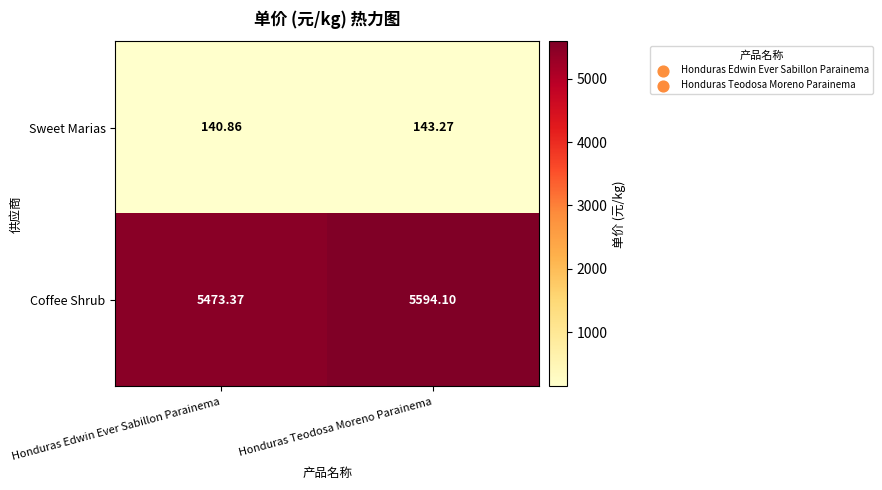

Is the value of Sweet Marias at Honduras Teodosa Moreno Parainema greater than the value of Coffee Shrub at Honduras Teodosa Moreno Parainema?

No